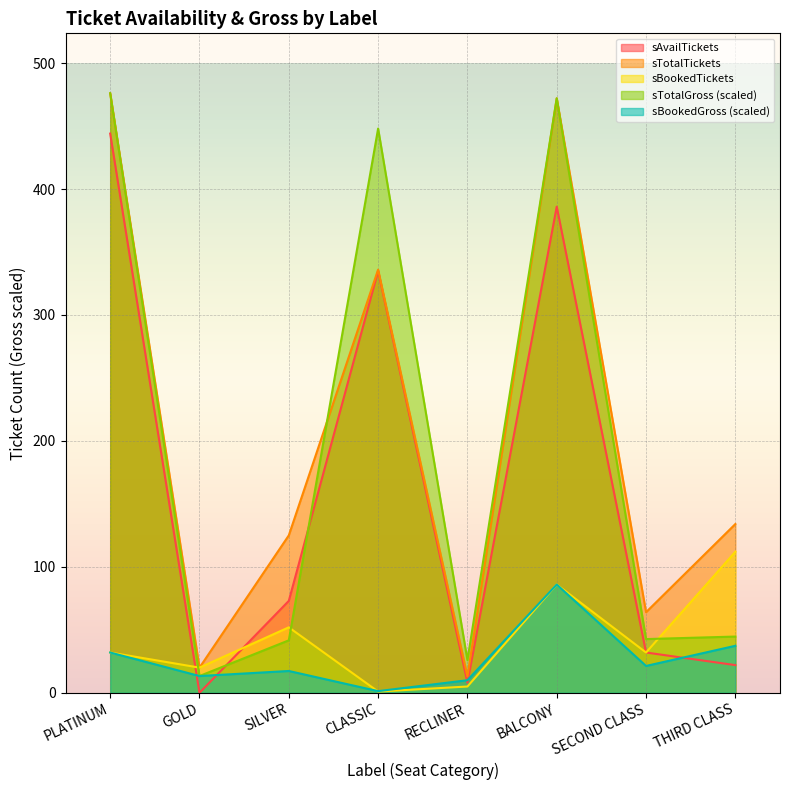

True or false: sBookedGross and sBookedTickets intersect in this chart.

True